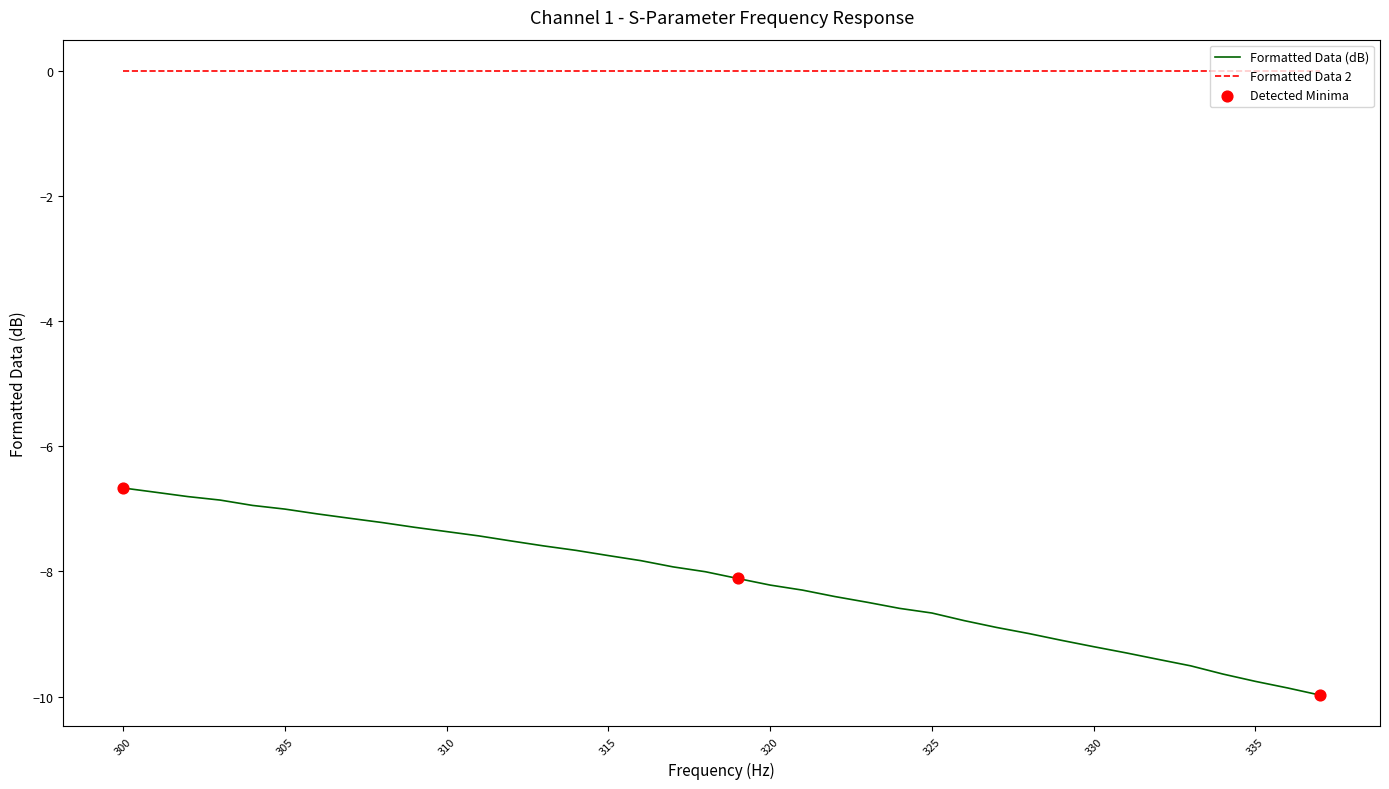

Which series has the largest range (max minus min)?

Formatted Data (dB)